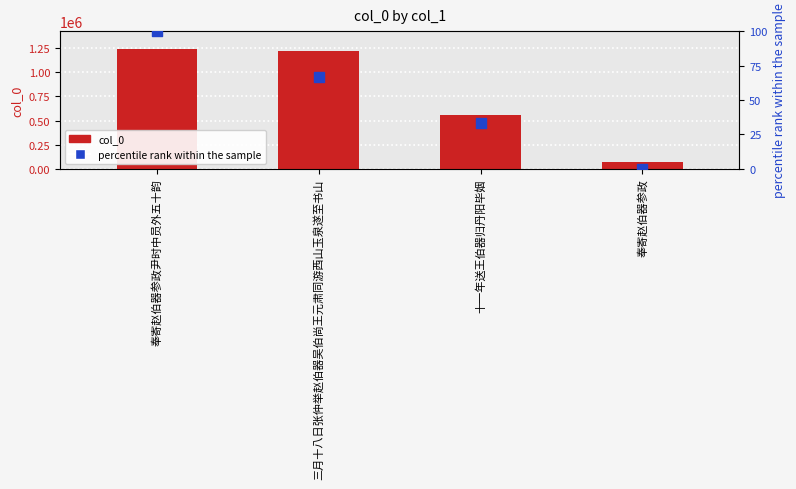

Which series has the largest total across all categories?

col_0